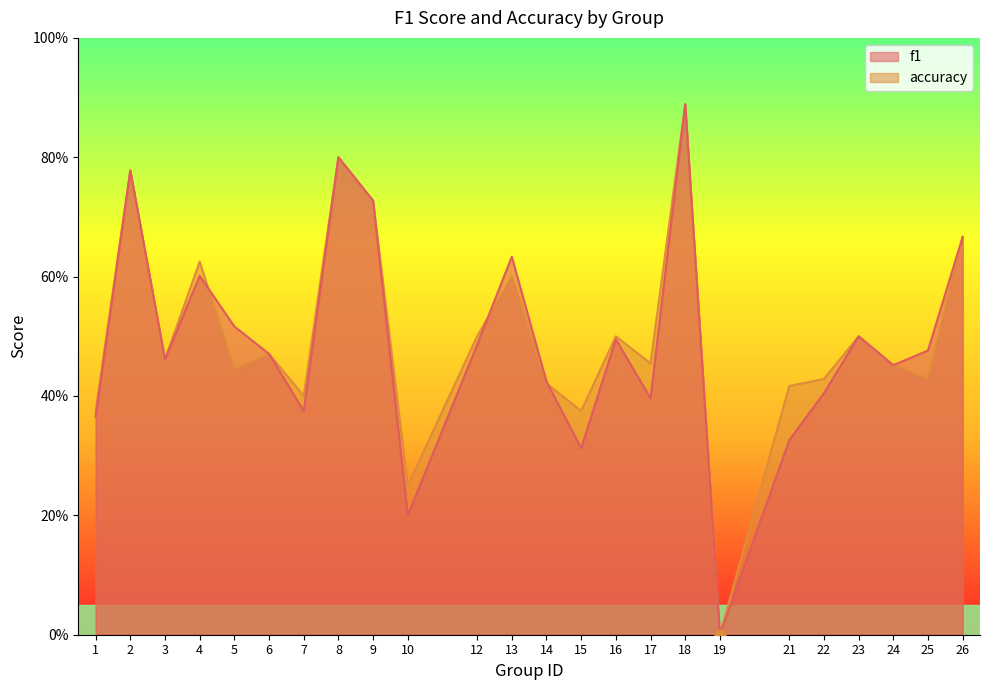

What are all the series names shown in the legend?

f1, accuracy